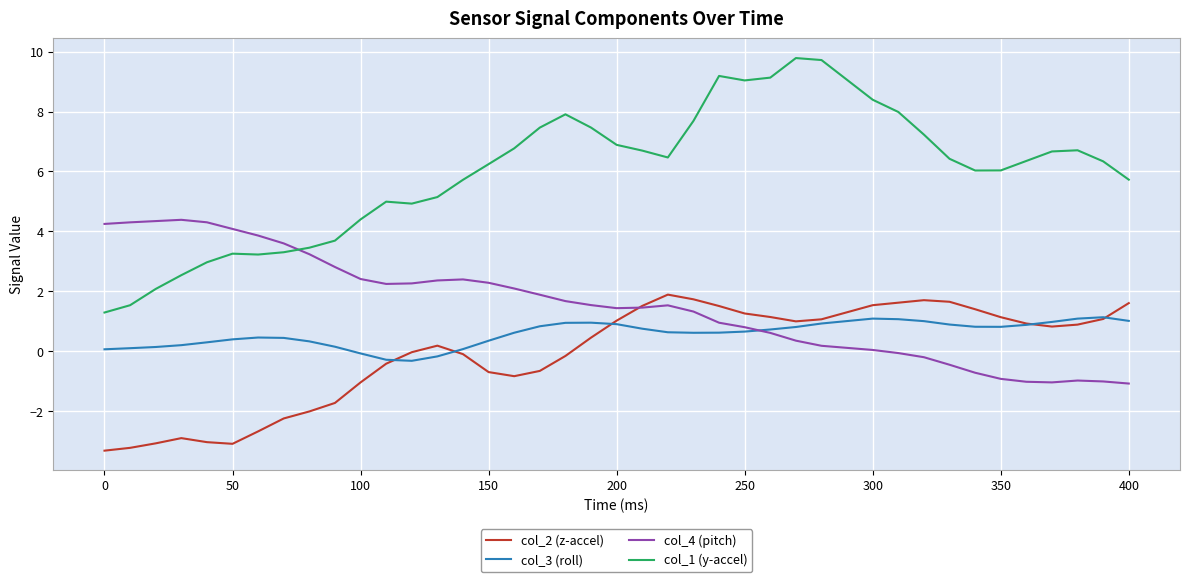

What is the highest value of the col_3 (roll) series?

1.1